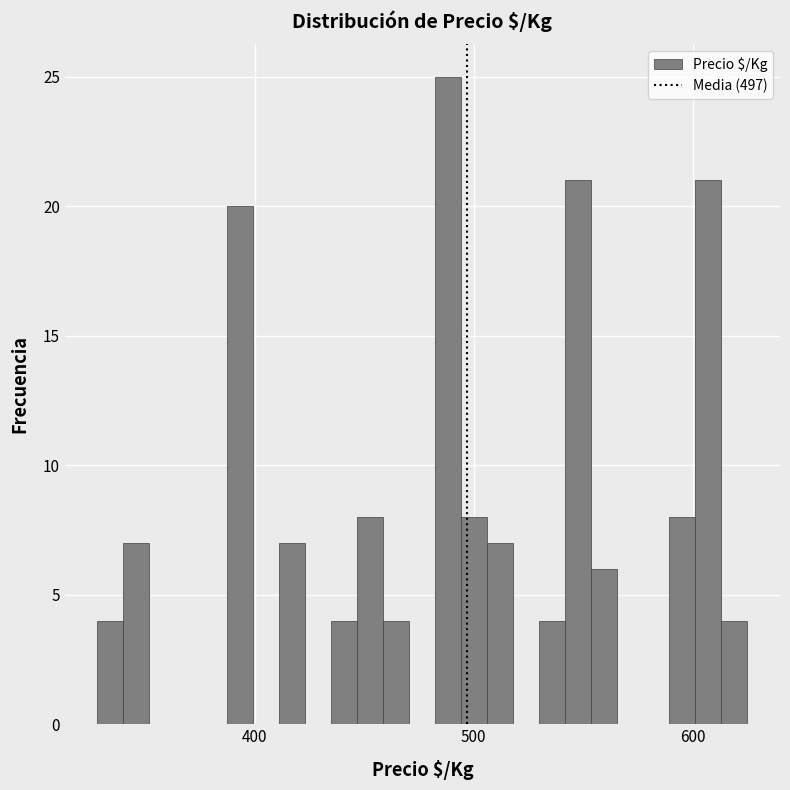

Read against the x-axis, roughly where is the centre of the tallest bar?

490